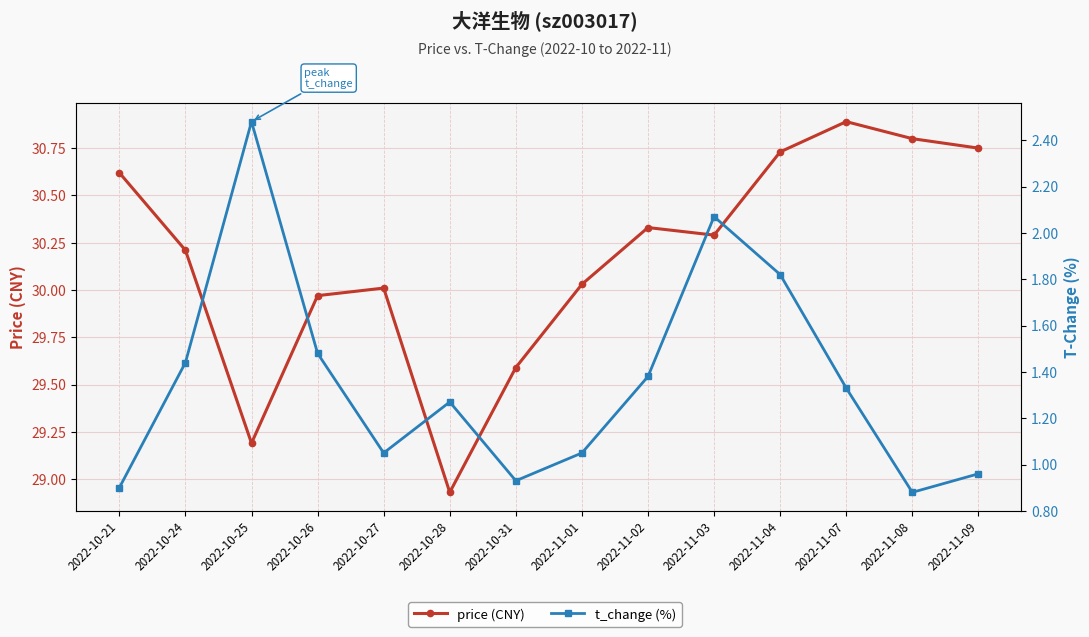

At how many categories does at least one series exceed 7?

14